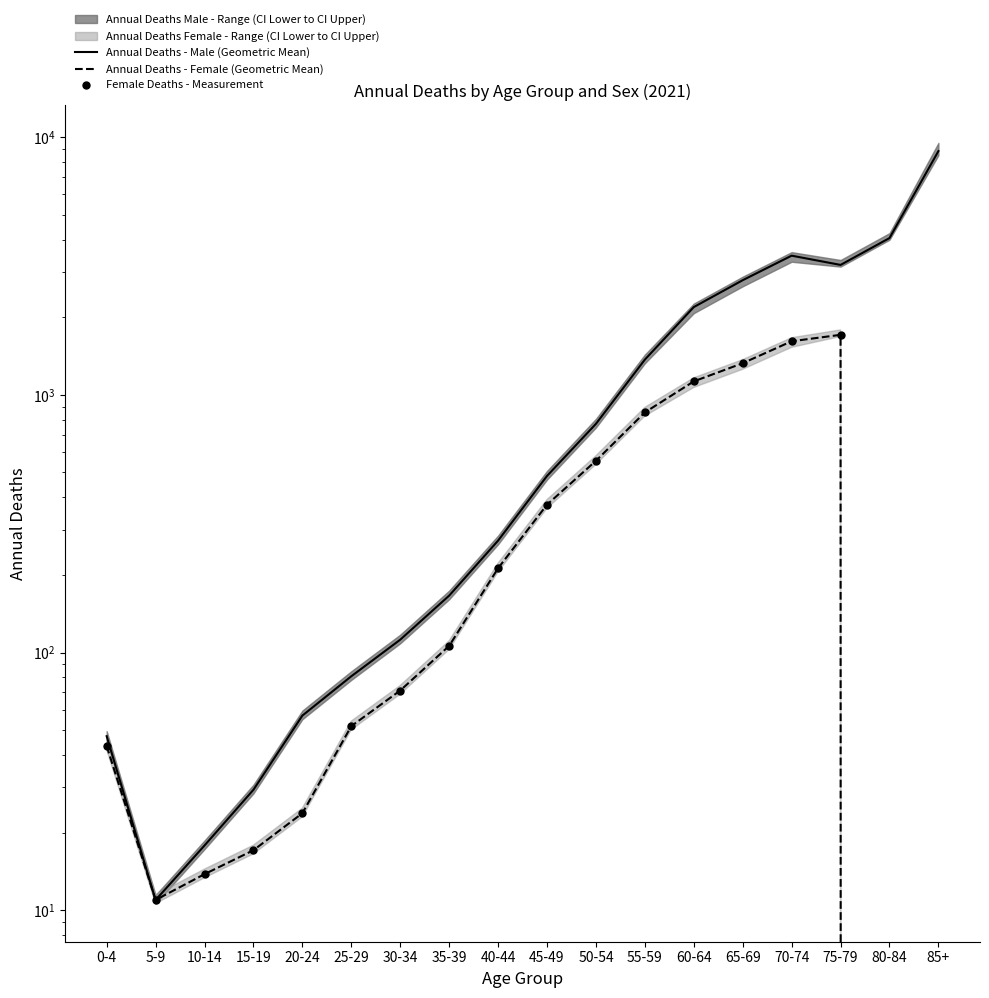

Which series has the widest spread of Y values?

Annual Deaths (Male)